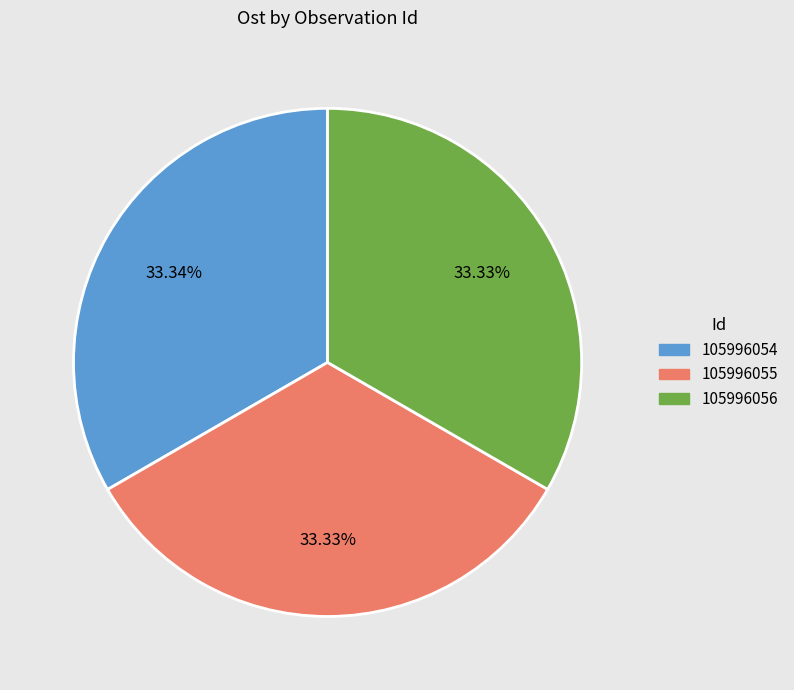

To the nearest percent, what percentage of the pie is 105996055?

33%